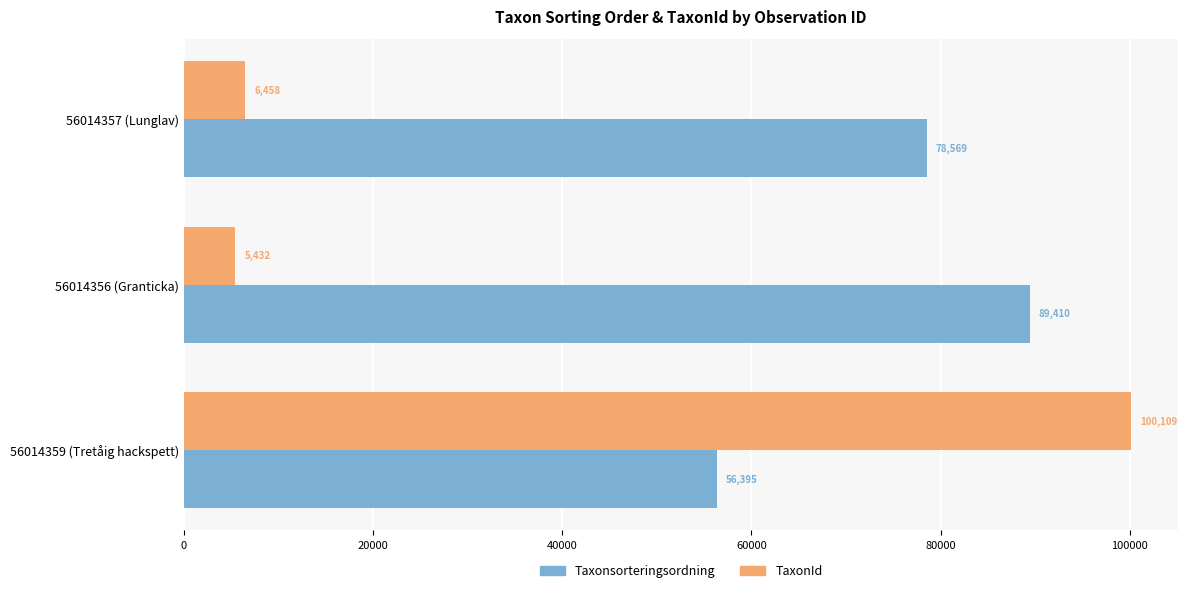

How many Taxonsorteringsordning values are between 56395 and 89410?

3